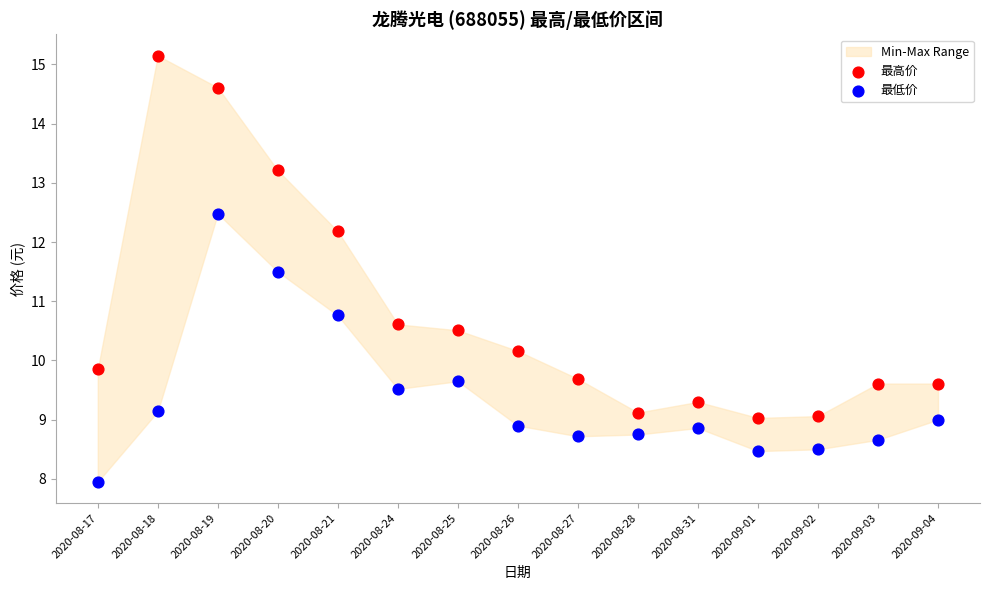

Which series reaches the minimum Y coordinate?

最低价